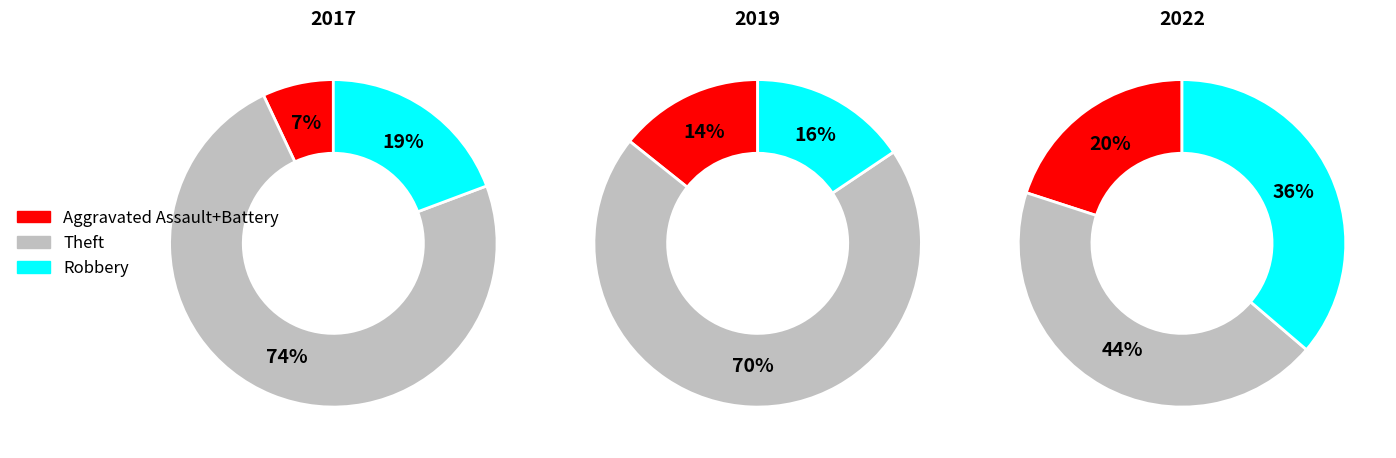

What is the ratio of the value at Theft to the value at Robbery?

3.8